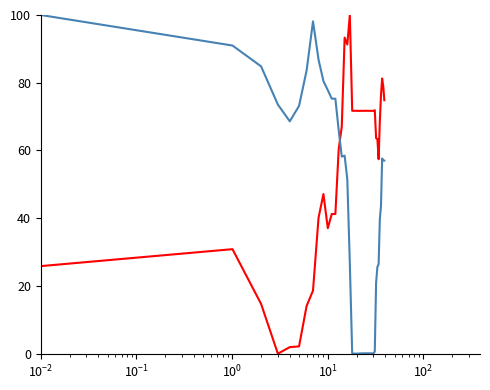

What is the maximum value shown in the chart?

100.0